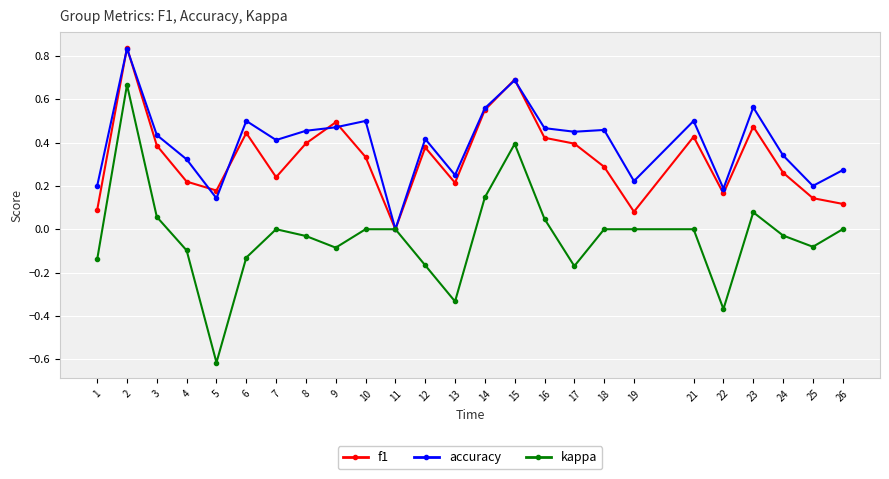

The value of accuracy at 6 is 0.8. True or false?

False